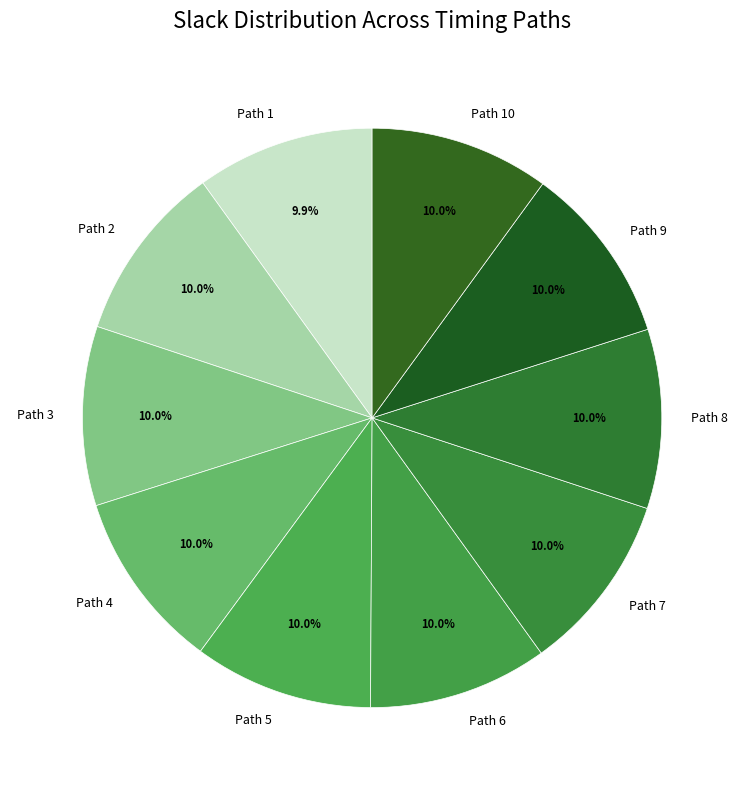

To the nearest percent, what percentage of the pie is Path 9?

10%